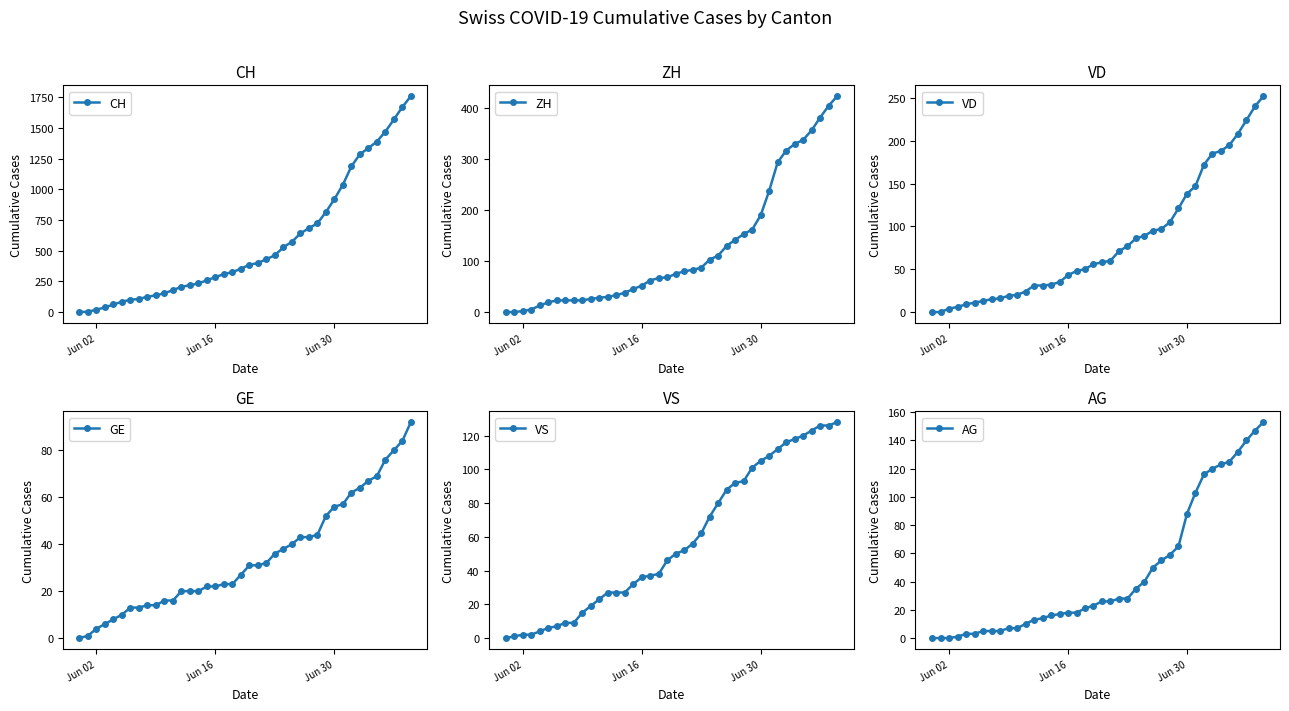

Is it true that ZH equals 1 at Jun 30?

False